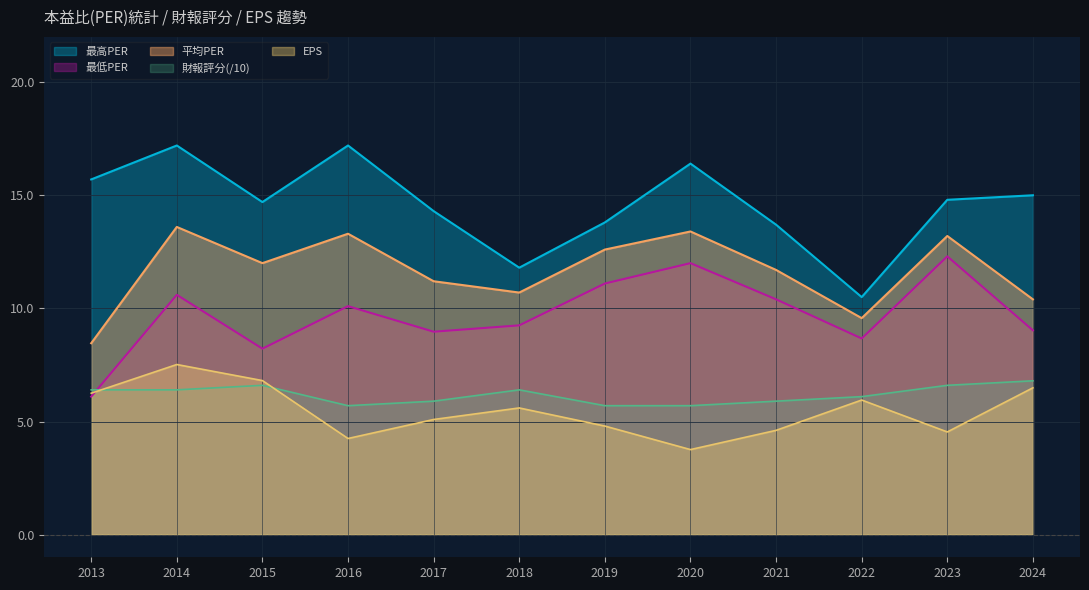

Where is the first local minimum for 平均PER?

2015